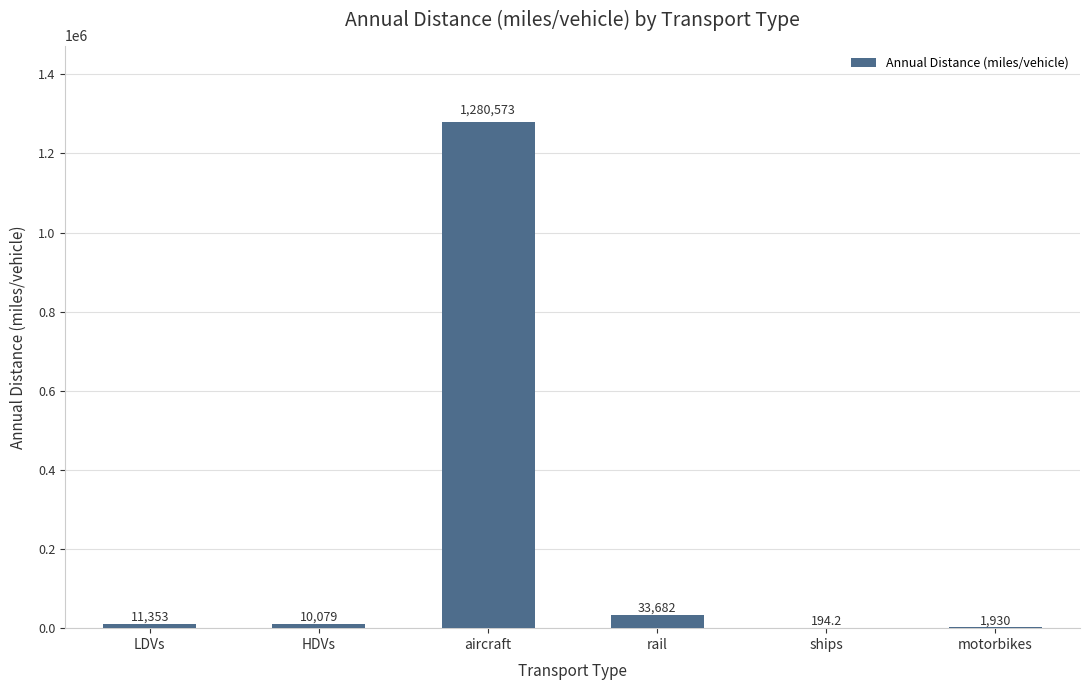

Is it true that the value at LDVs is 11352.5?

True